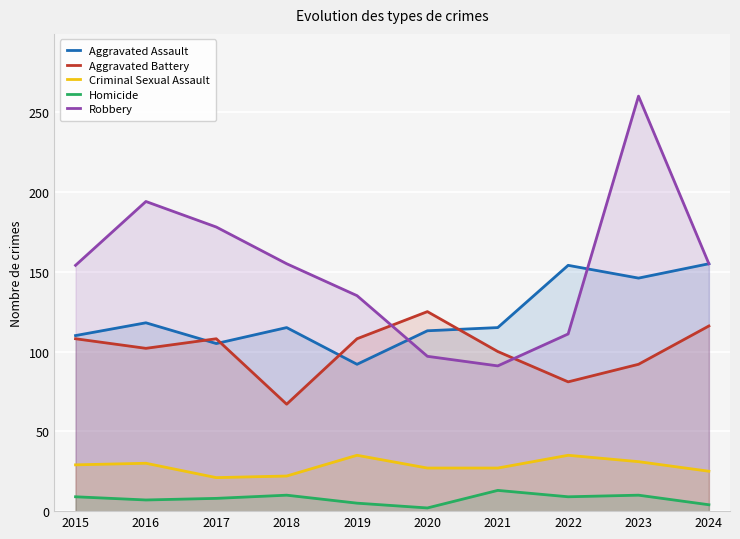

How many categories are shown in the chart?

10